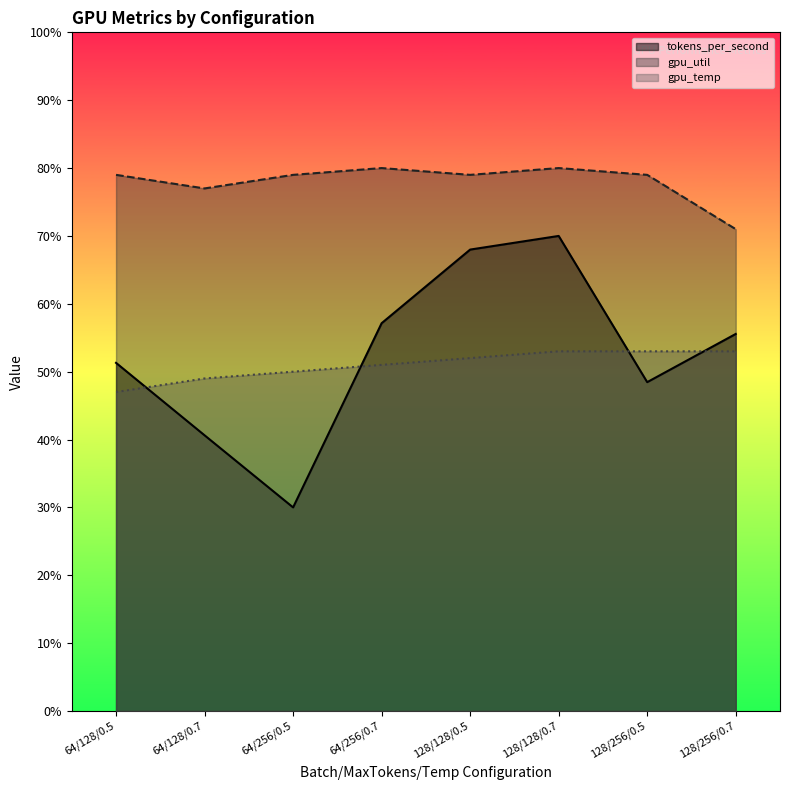

At how many categories does at least one series exceed 40?

8